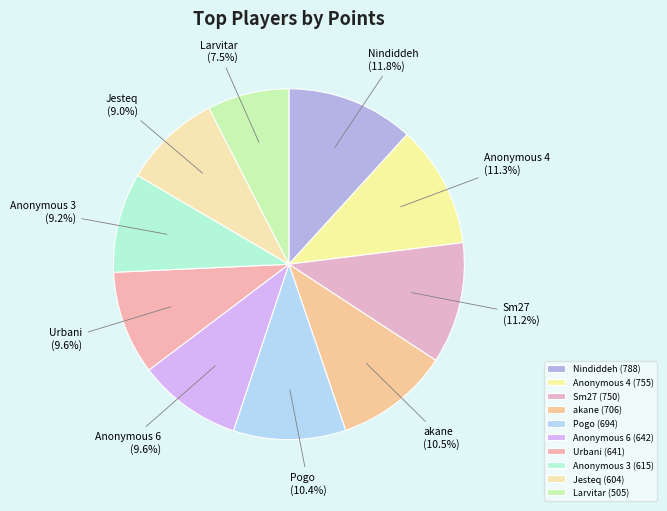

What is the smallest slice in the pie chart?

Larvitar